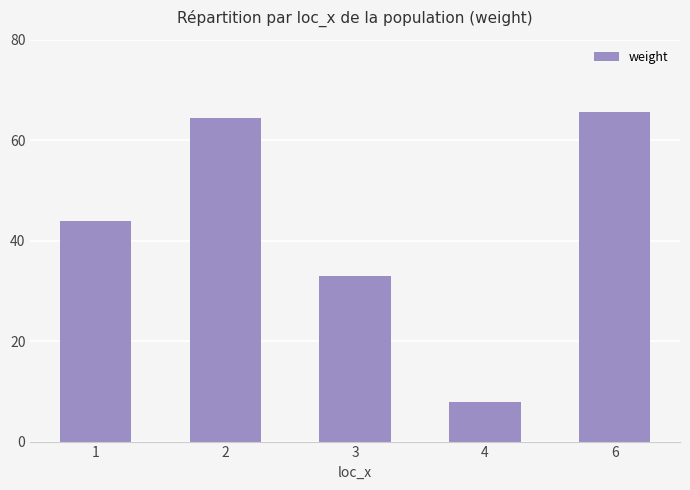

What is the average value?

42.9